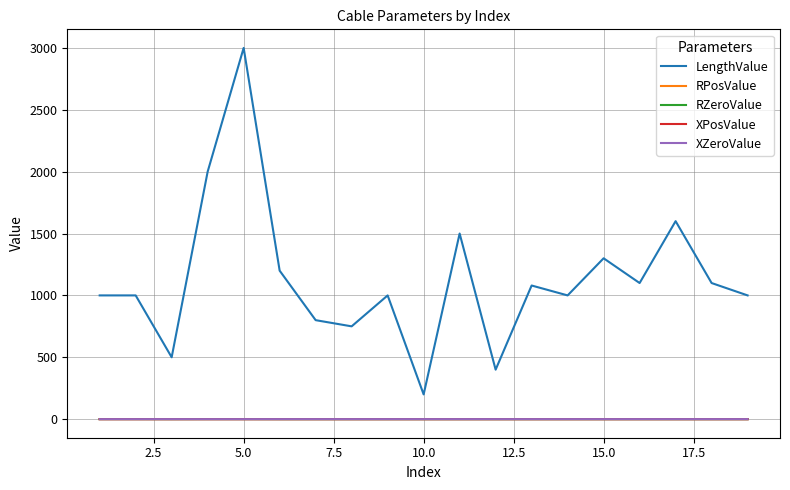

What is the maximum value shown in the chart?

3000.0